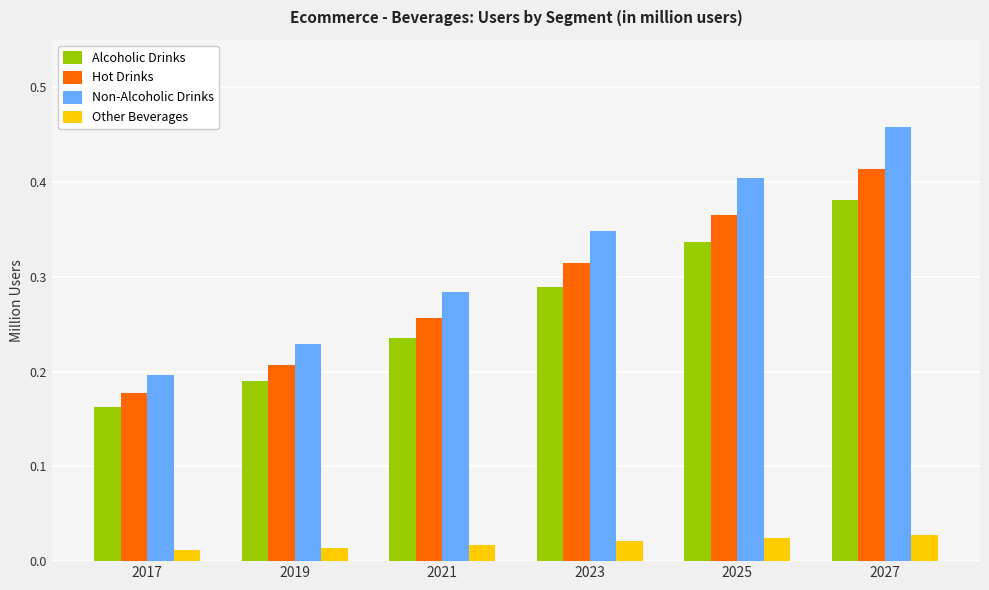

Rank the series at 2019 from highest to lowest value.

Non-Alcoholic Drinks, Hot Drinks, Alcoholic Drinks, Other Beverages